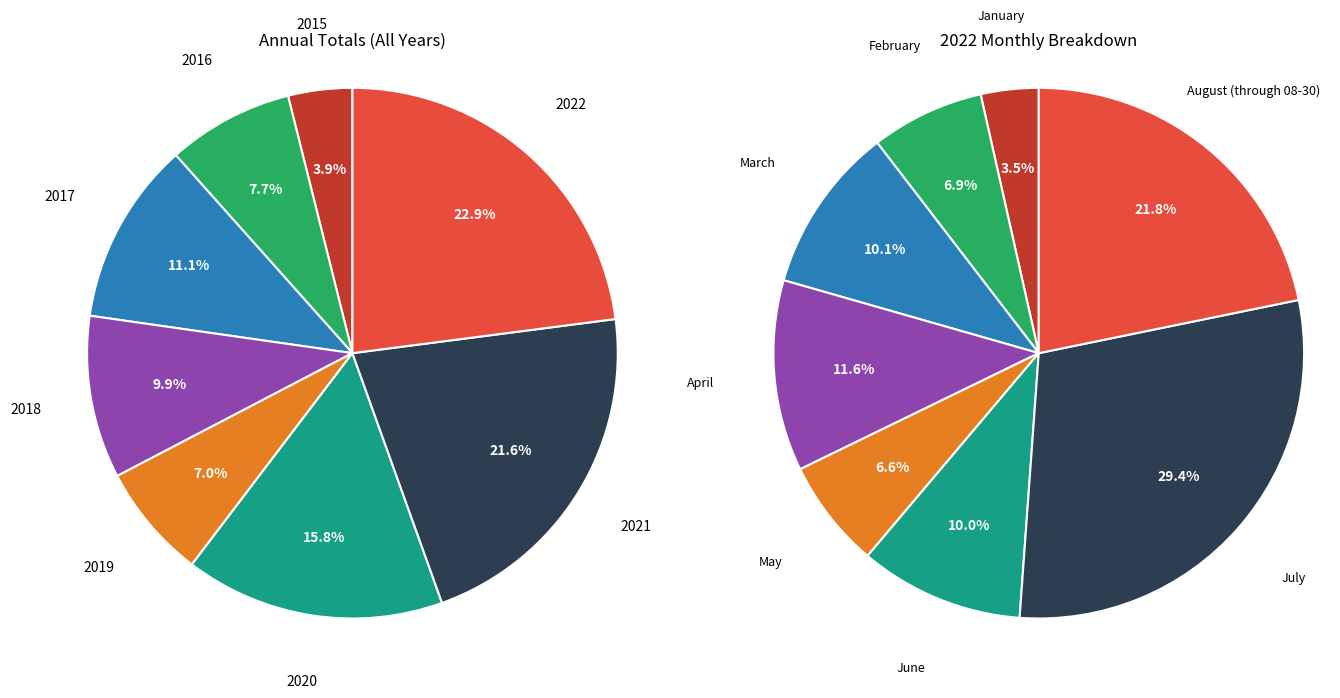

True or false: 4 accounts for 7% of the total.

True